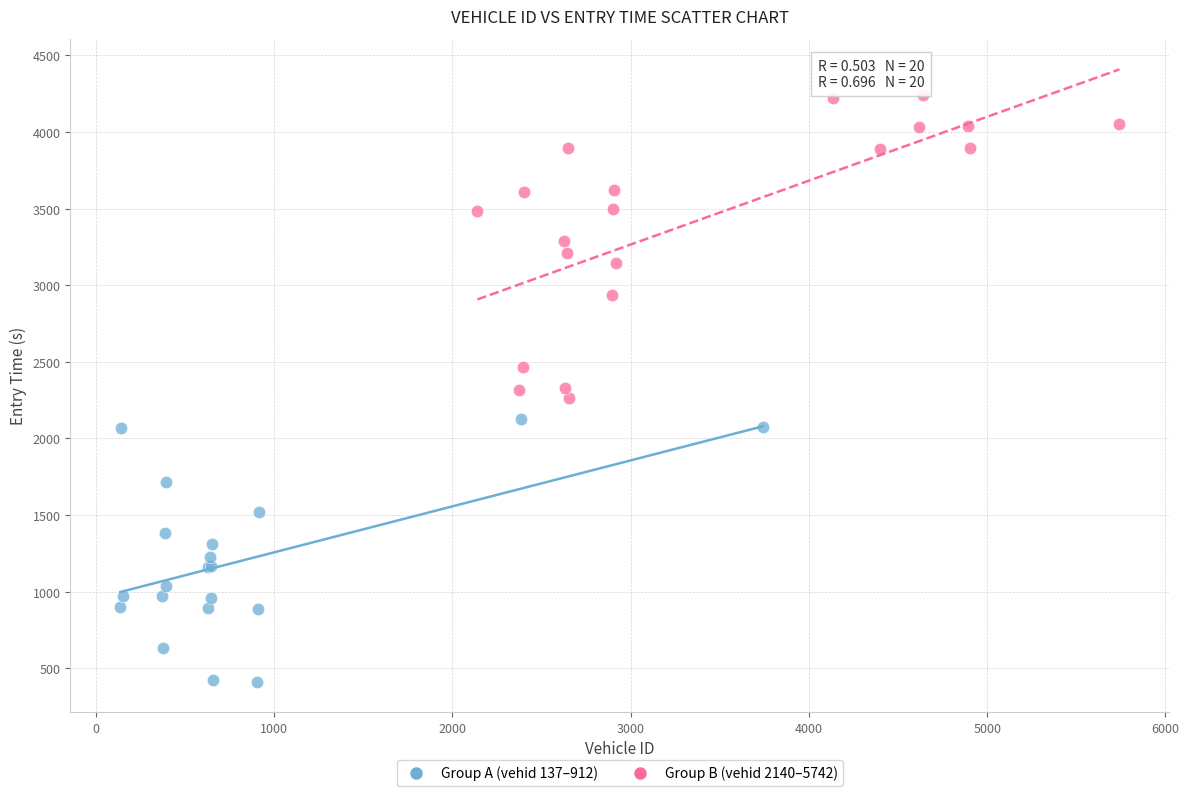

Which series reaches the maximum Y coordinate?

Group B (vehid 2140–5742)